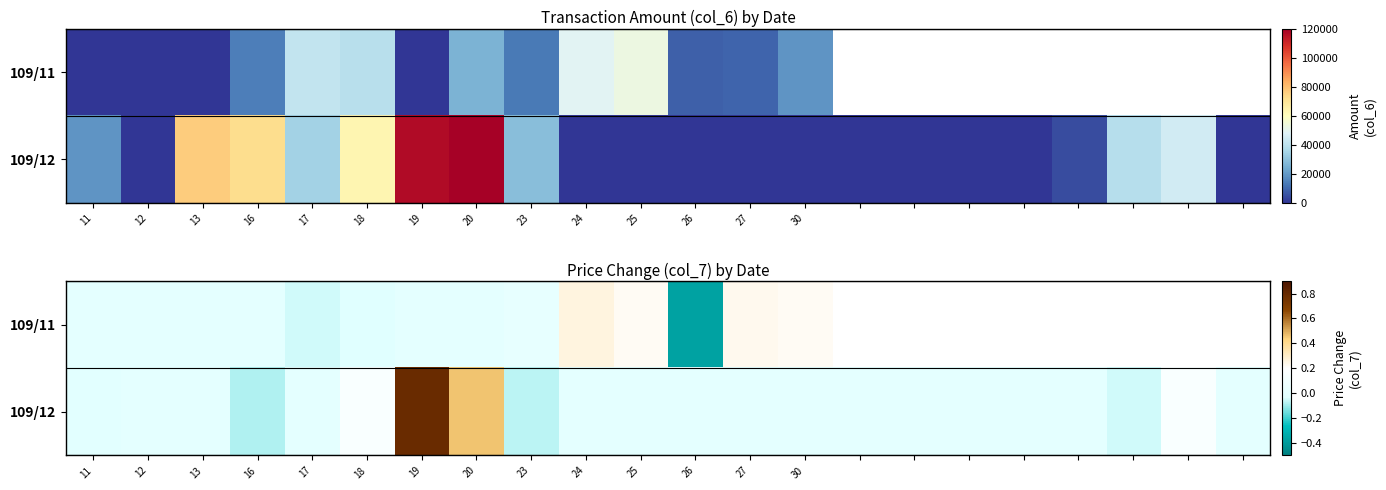

What is the average value of the 109/12 series?

0.1